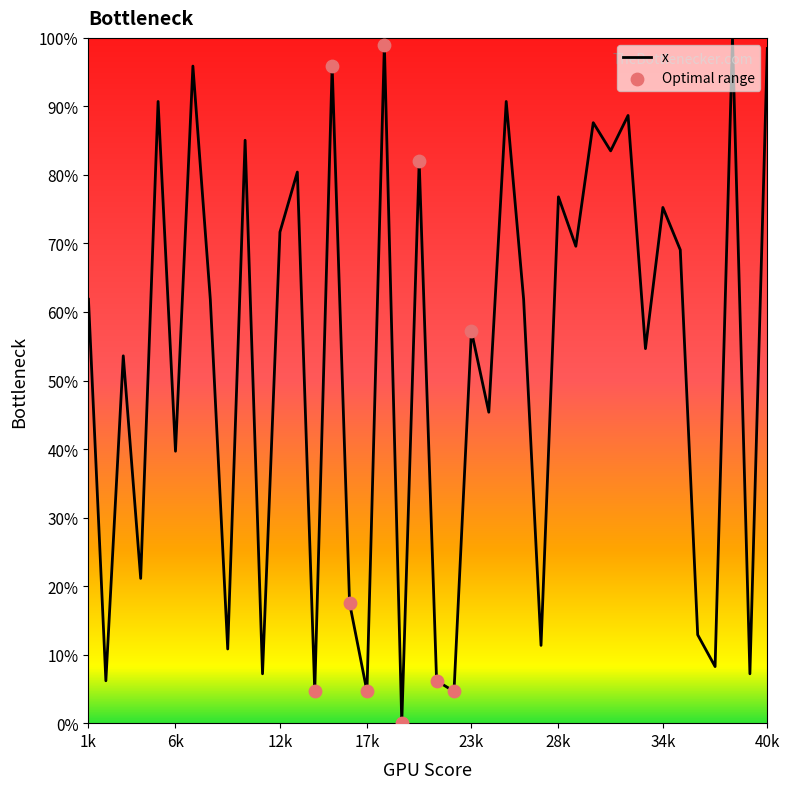

What is the difference between the maximum and minimum values?

100.0